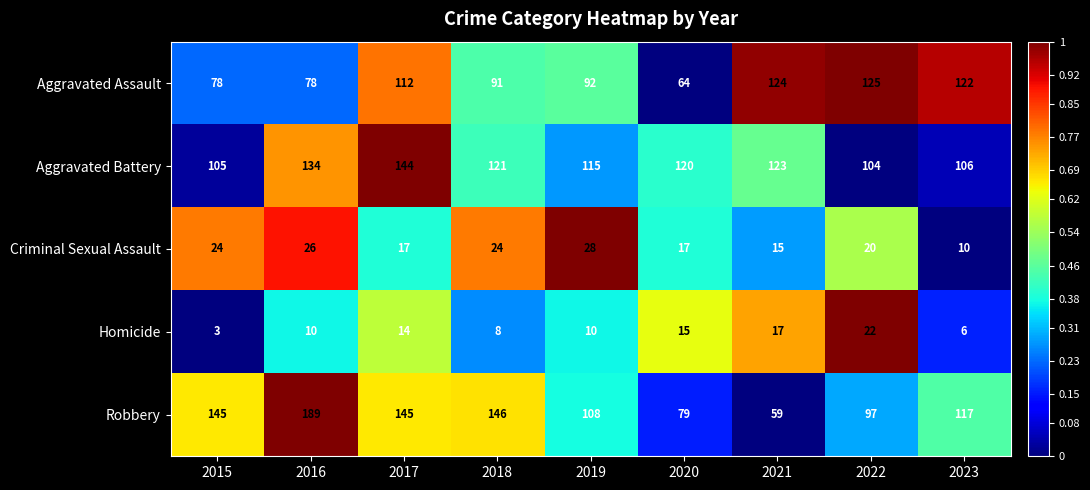

What is the average value of the Aggravated Assault series?

98